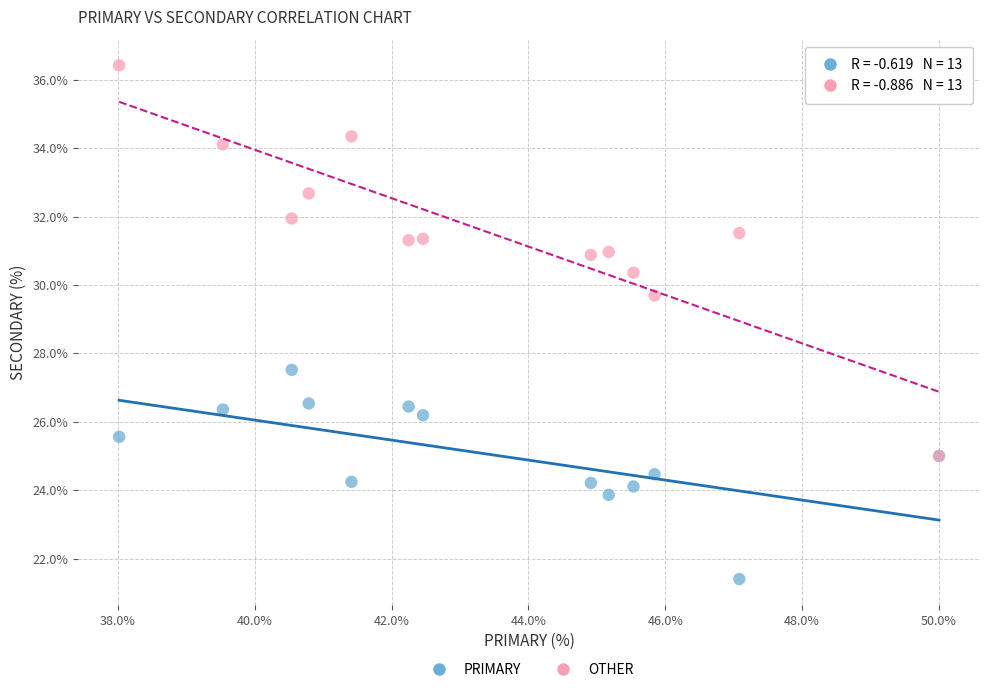

Across all series, what Y value is closest to 28?

27.5